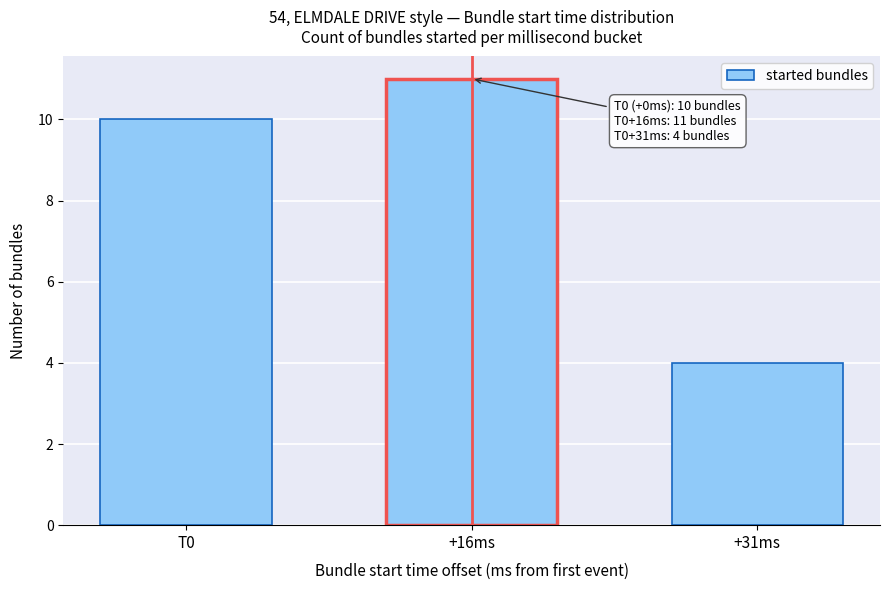

Reading left to right, transcribe all the data shown in this chart.

10	11	4